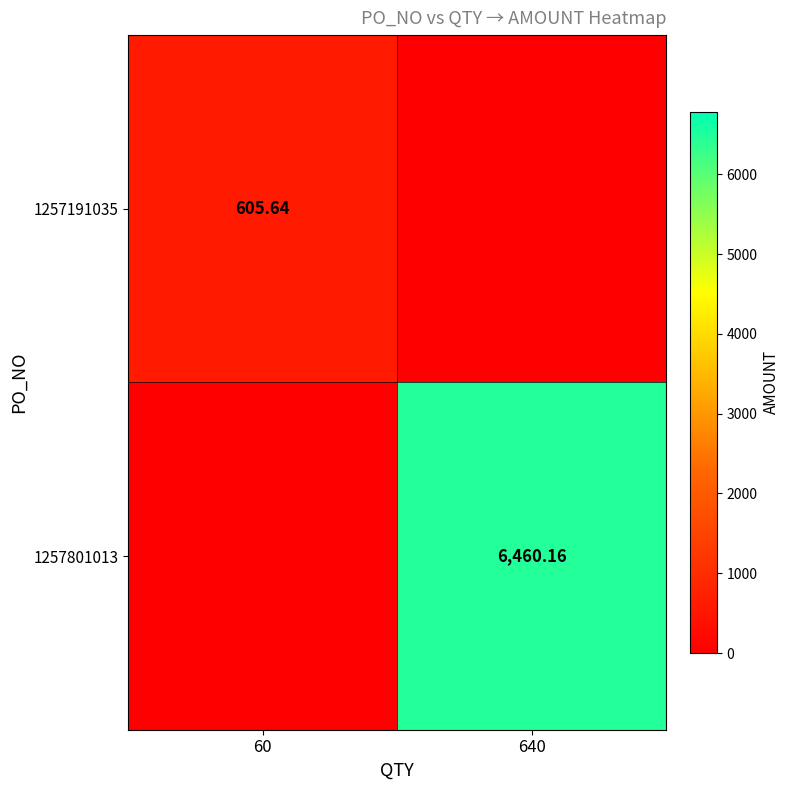

What is the spread (max minus min) of values at 640?

6460.2